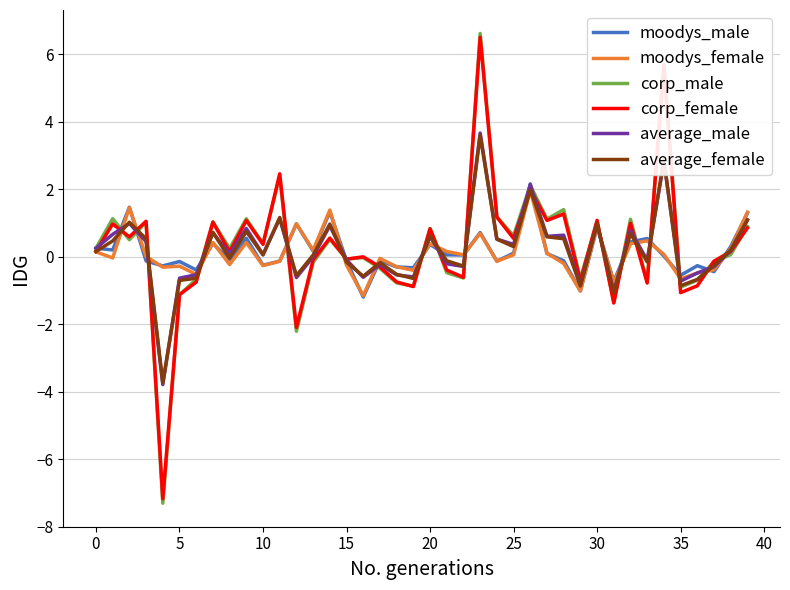

Which series has the largest range (max minus min)?

corp_male